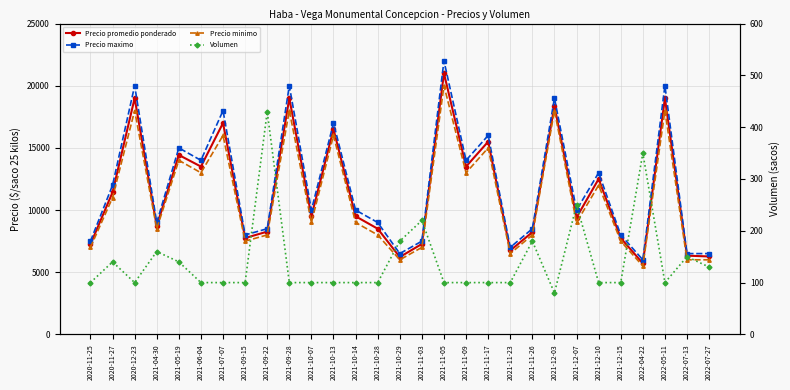

Reading right to left, transcribe all the data shown in this chart.

Precio promedio ponderado: 6269	6333	19000	5714	7750	12500	9400	18375	8222	6750	15500	13500	21000	7273	6222	8500	9500	16500	9500	19000	8267	7750	17000	13500	14429	8719	19000	11429	7250
Precio maximo: 6500	6500	20000	6000	8000	13000	10000	19000	8500	7000	16000	14000	22000	7500	6500	9000	10000	17000	10000	20000	8500	8000	18000	14000	15000	9000	20000	12000	7500
Precio minimo: 6000	6000	18000	5500	7500	12000	9000	18000	8000	6500	15000	13000	20000	7000	6000	8000	9000	16000	9000	18000	8000	7500	16000	13000	14000	8500	18000	11000	7000
Volumen: 130	150	100	350	100	100	250	80	180	100	100	100	100	220	180	100	100	100	100	100	430	100	100	100	140	160	100	140	100